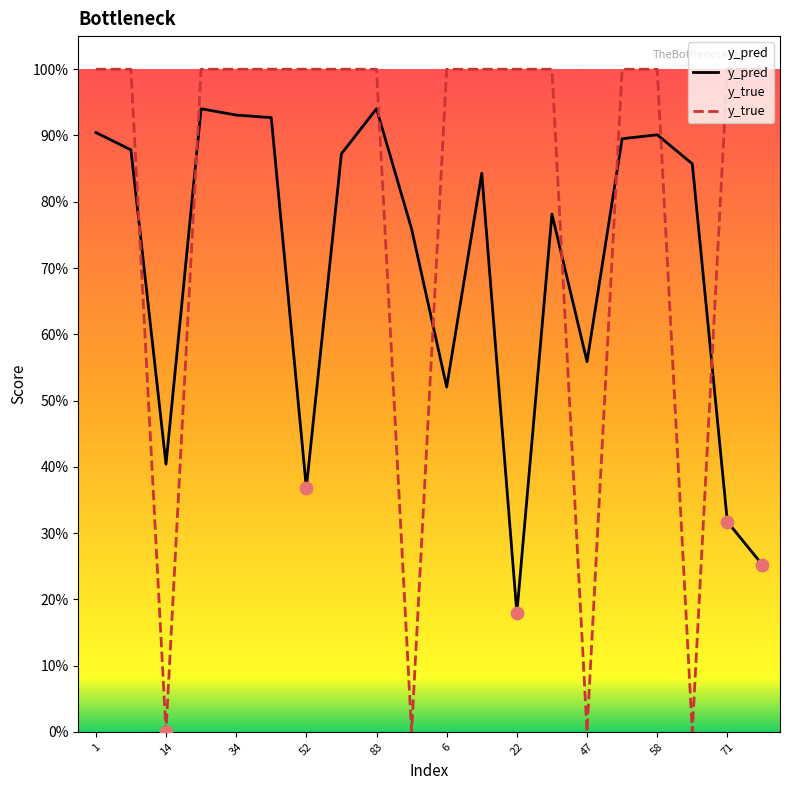

Which series reaches the maximum Y coordinate?

y_true